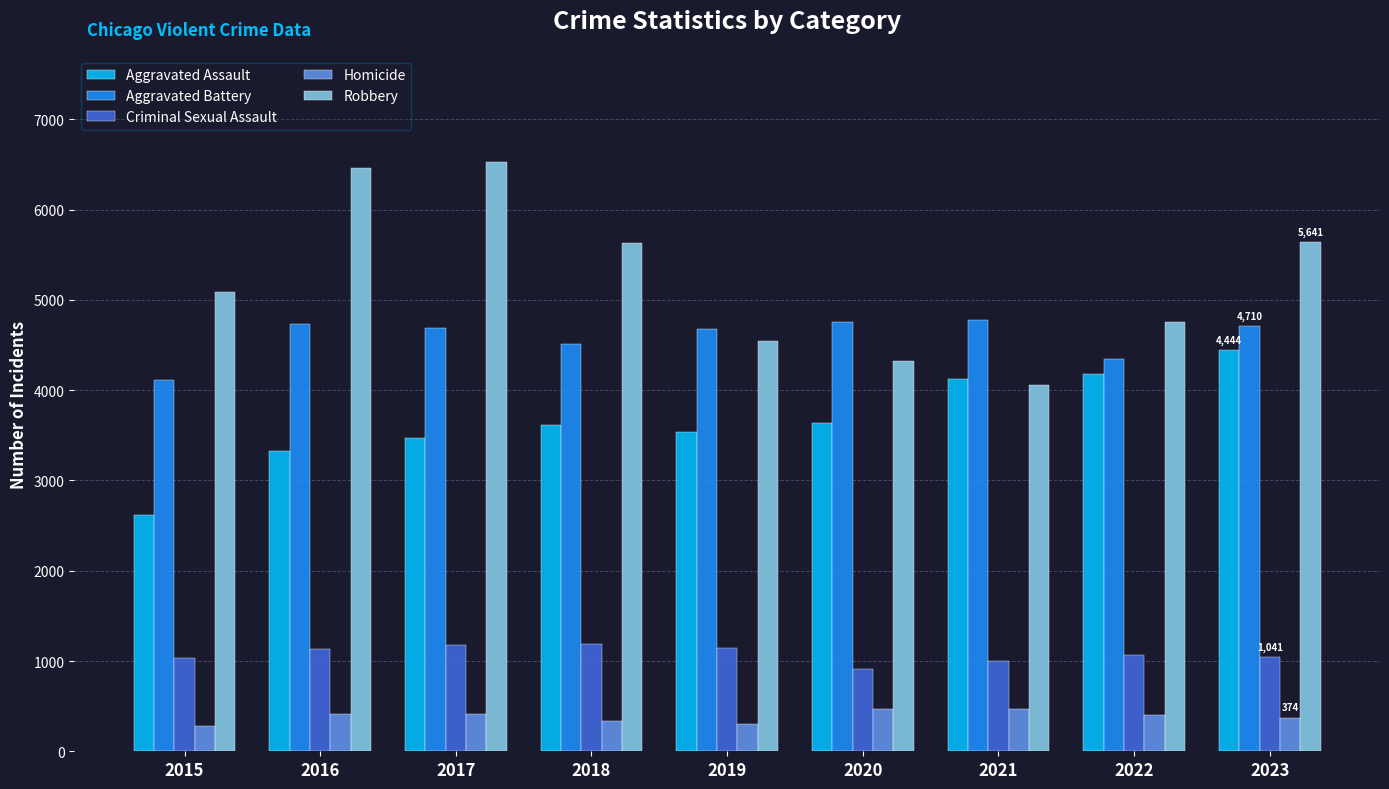

Which series changed the most between 2015 and 2017?

Robbery